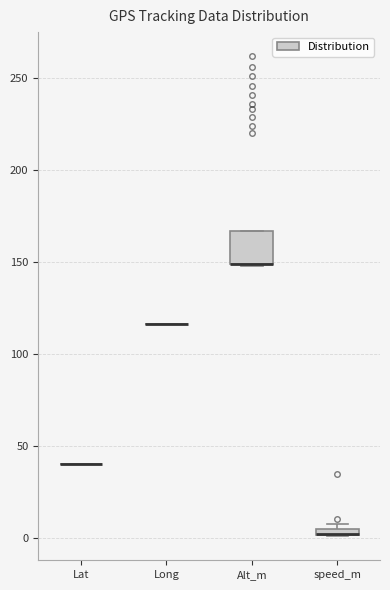

Where is the upper edge of the box for speed_m on the y-axis? The values are not printed on the chart, so give them approximately, as read against the axis.

5